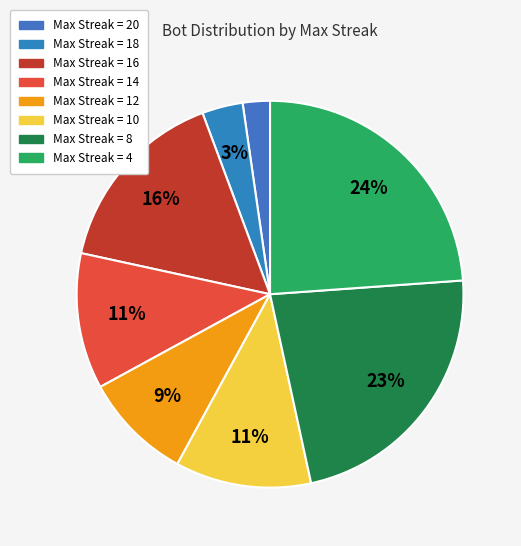

How many slices are in this pie chart?

8